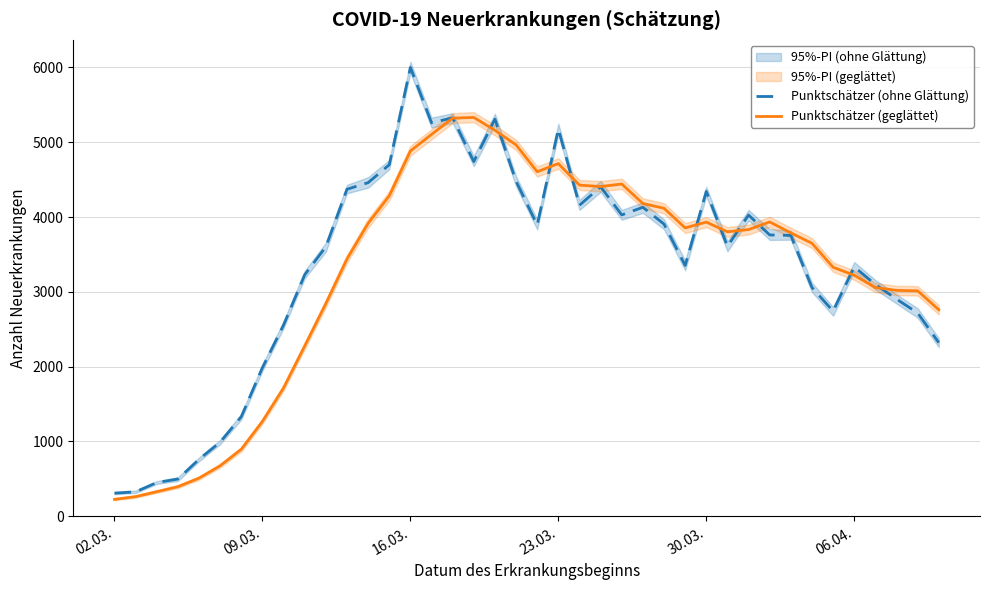

What is the maximum value for Punktschätzer (ohne Glättung)?

6001